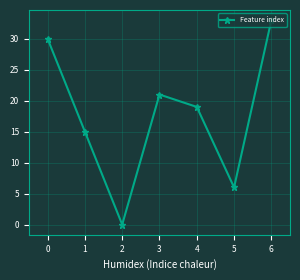

Does the chart display data point markers on the line(s)?

Yes